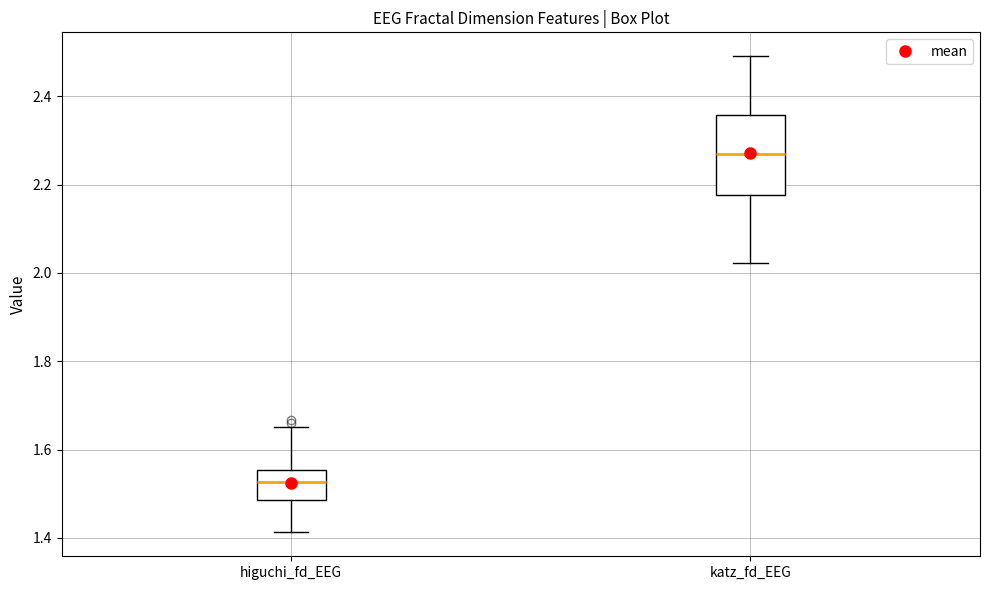

Comparing the boxes themselves (not the whiskers), which one is the tallest?

katz_fd_EEG